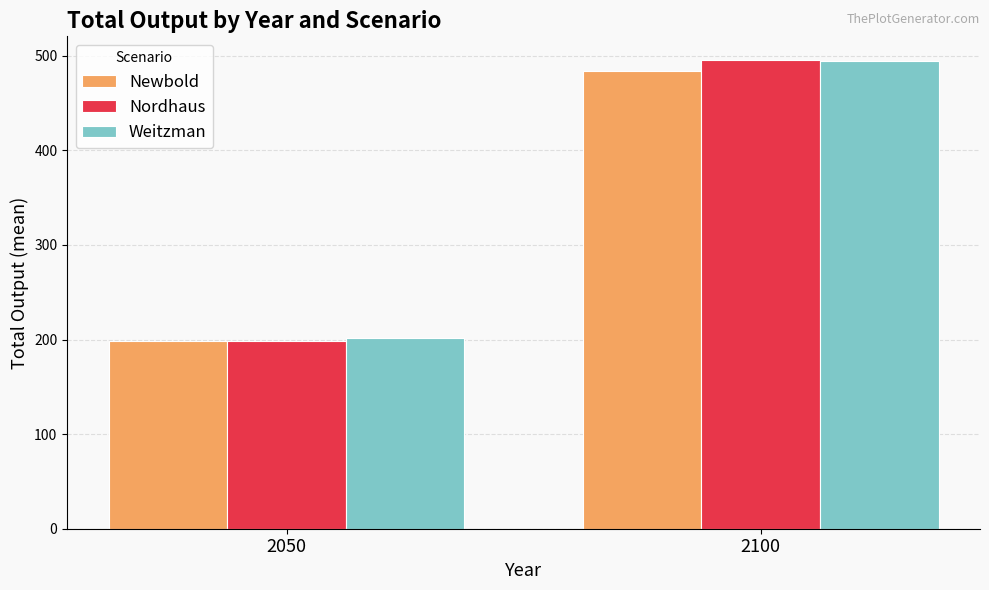

Read the Nordhaus value at 2050.

198.9